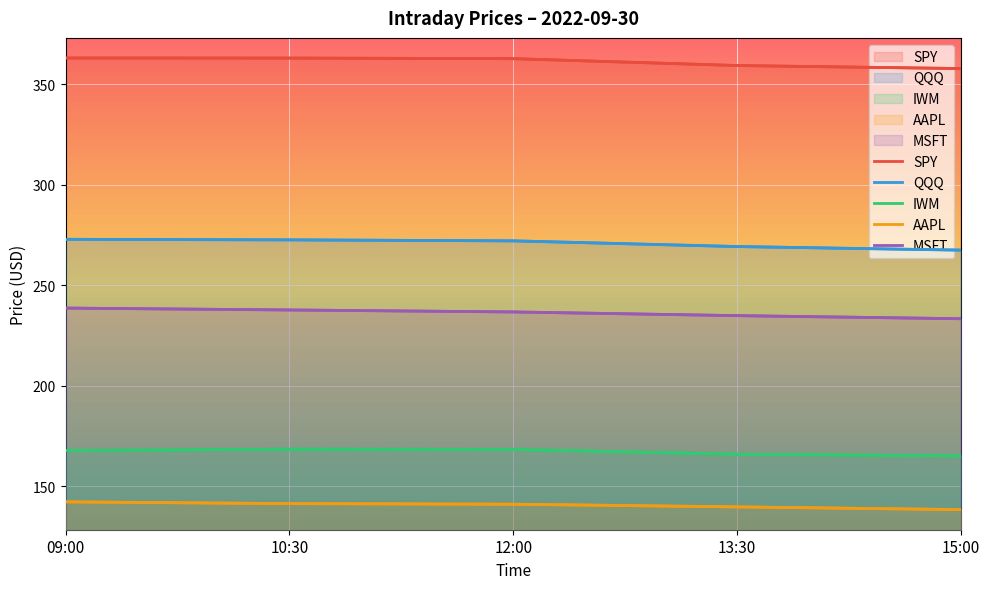

True or false: MSFT and AAPL intersect in this chart.

False